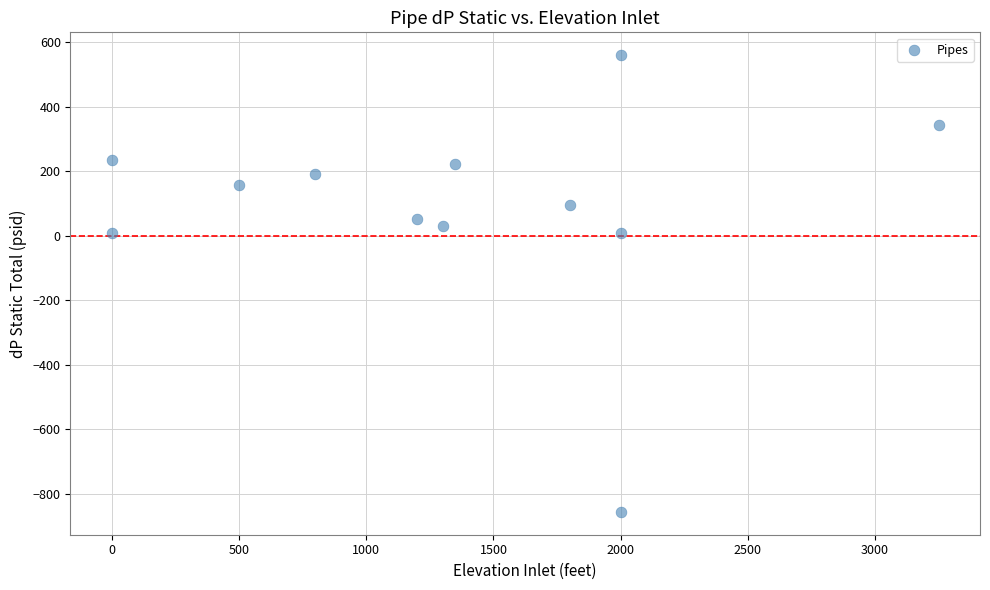

What is the average Y value?

88.3